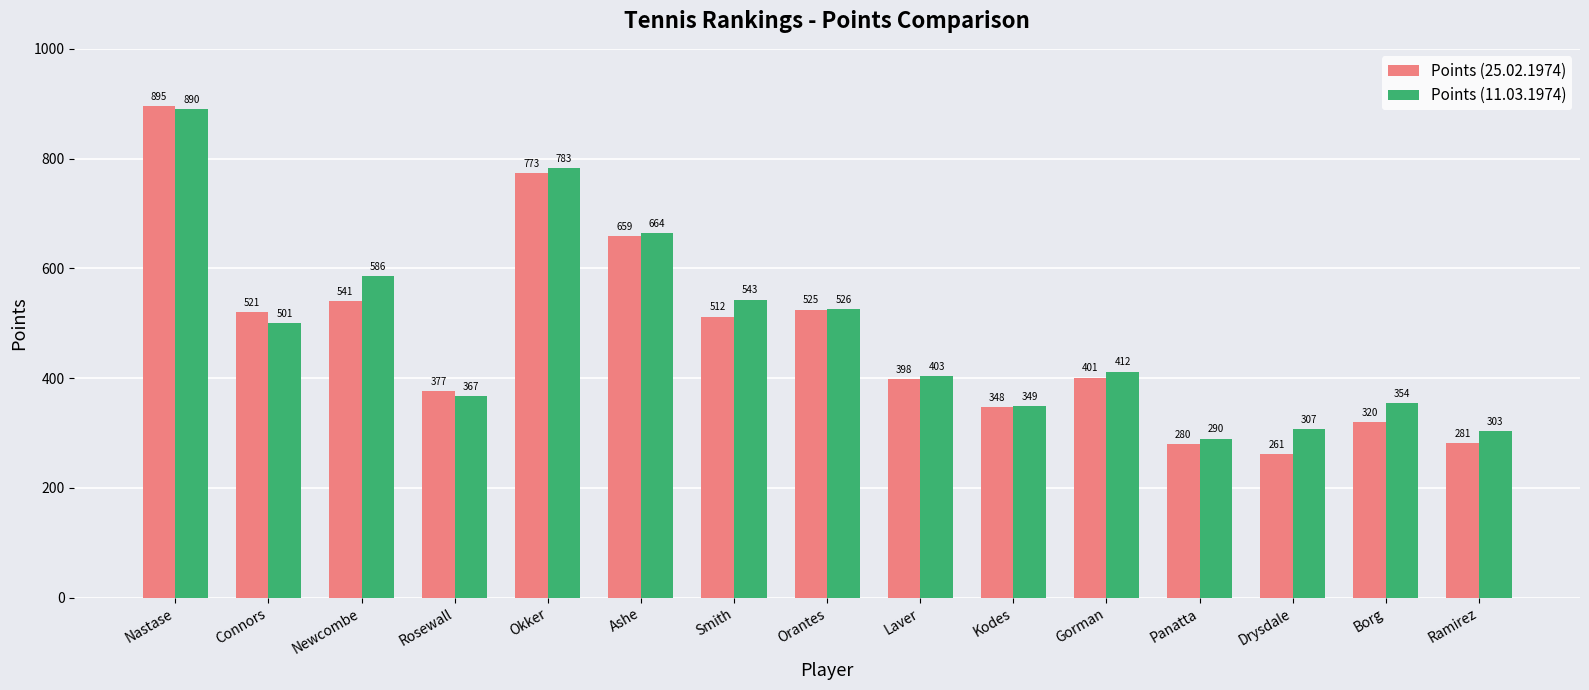

At which label is Points (25.02.1974) closest to 578?

Newcombe